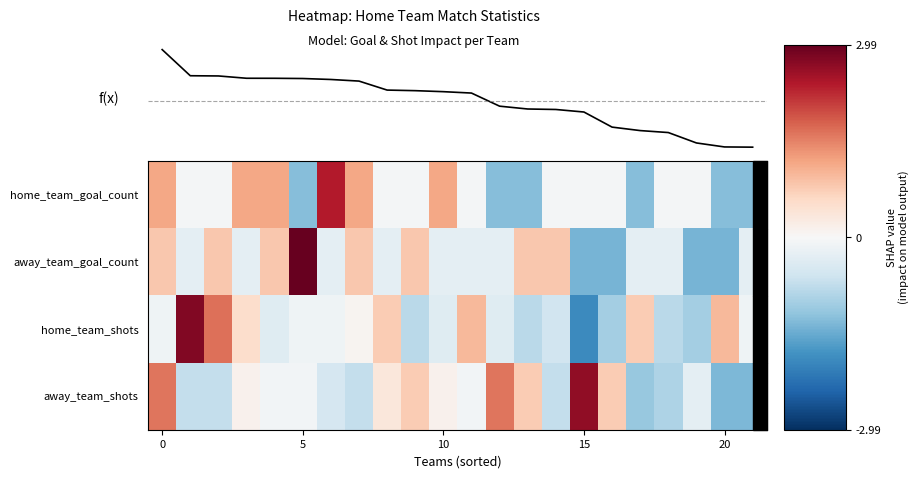

How many data points in home_team_goal_count are less than 0?

16